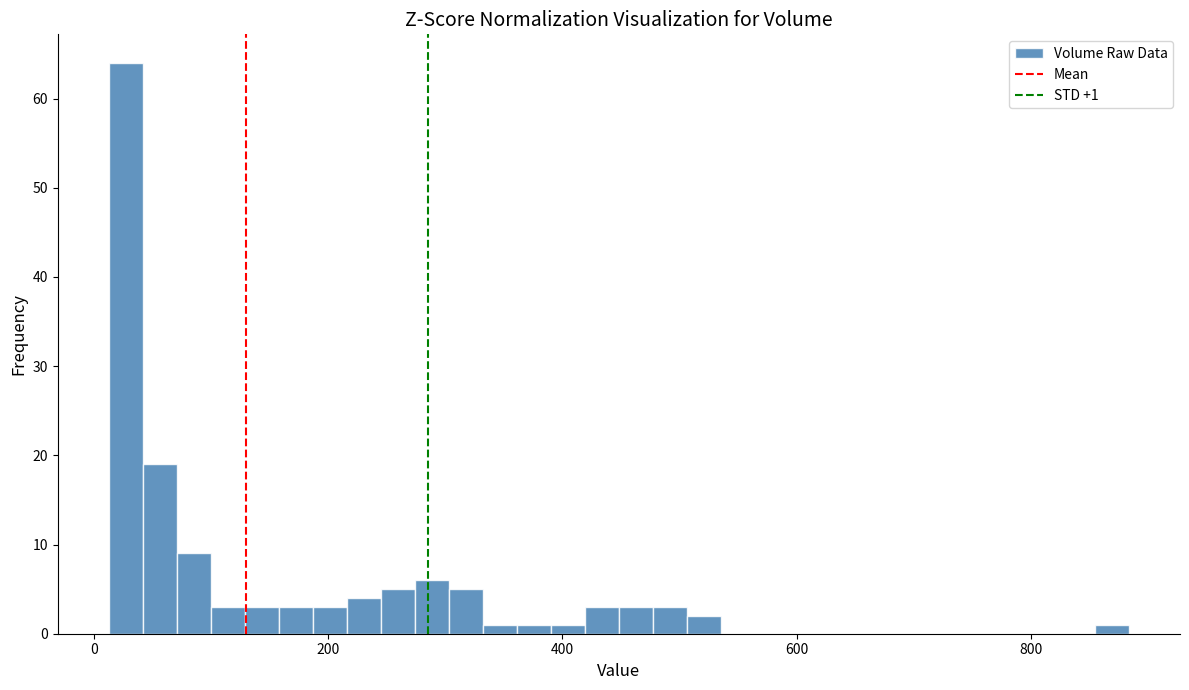

Read against the x-axis, roughly where is the centre of the tallest bar?

20